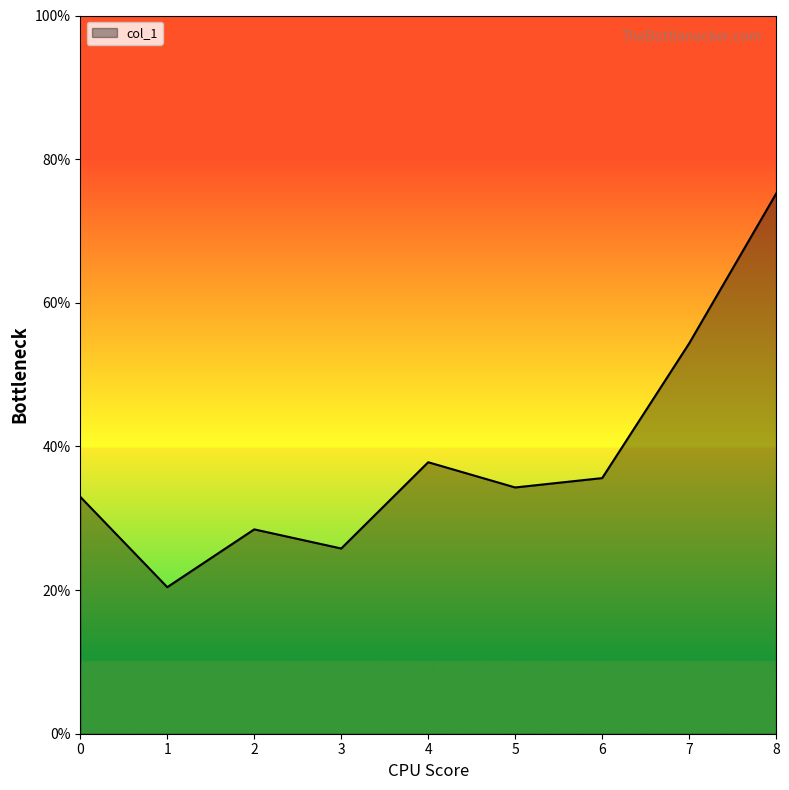

What is the minimum value shown in the chart?

0.2